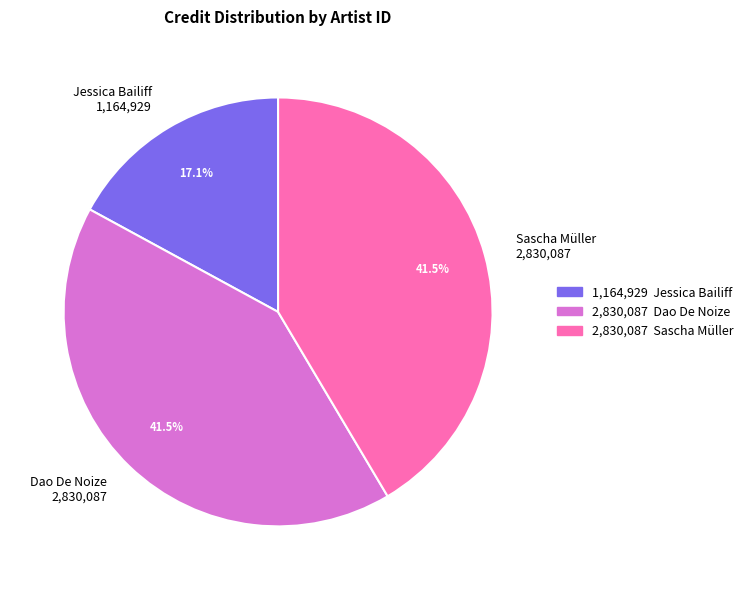

Is there any slice that represents more than half of the pie?

No